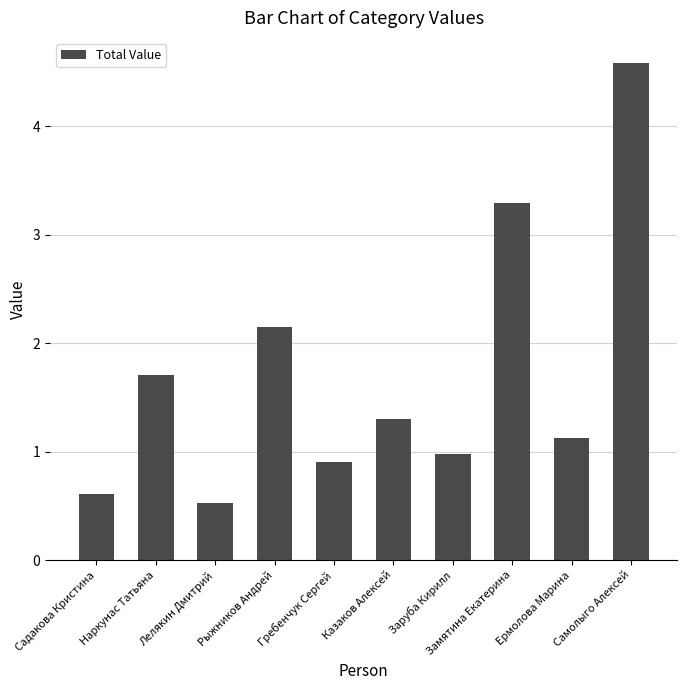

How many data points are less than 1?

4